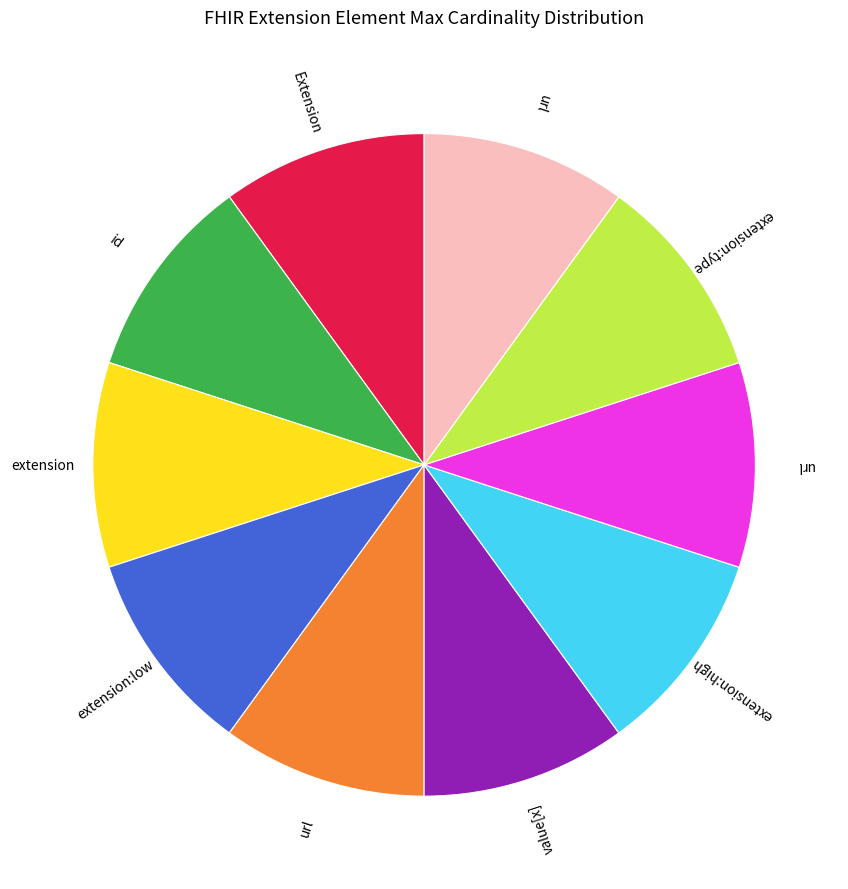

Is there any slice that represents more than half of the pie?

No